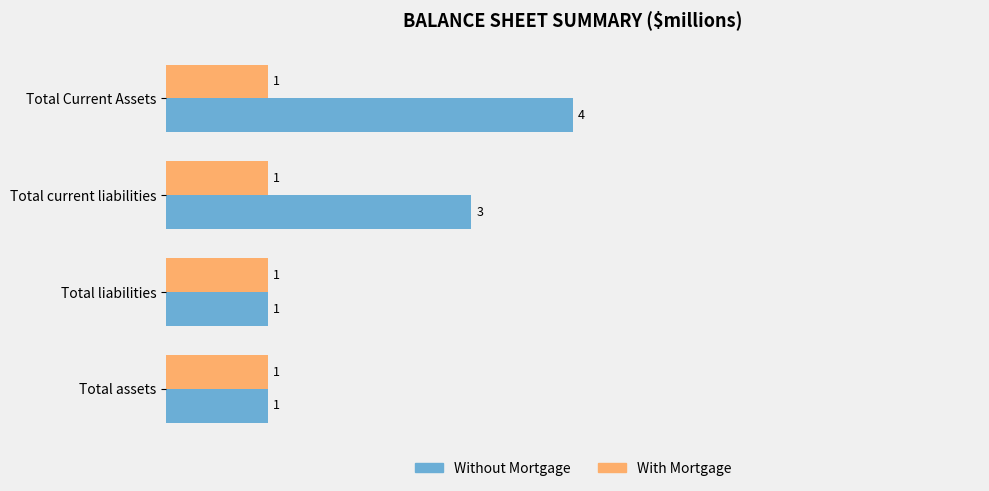

How many categories are shown in the chart?

4